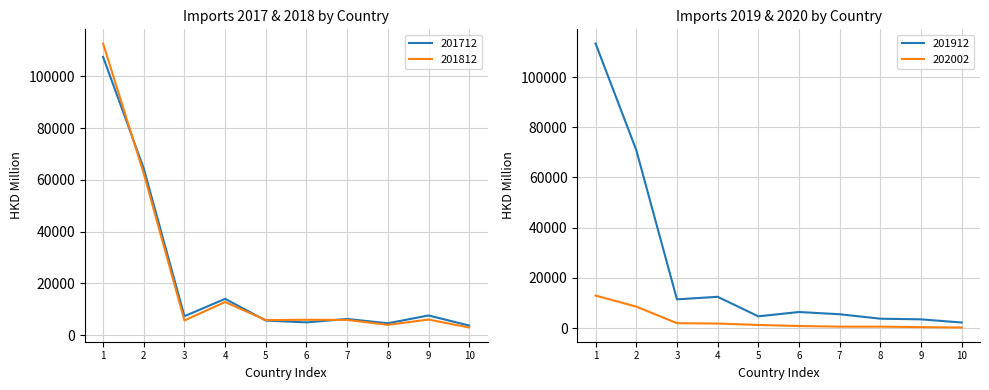

What is the average value of the 201812 series?

22403.2